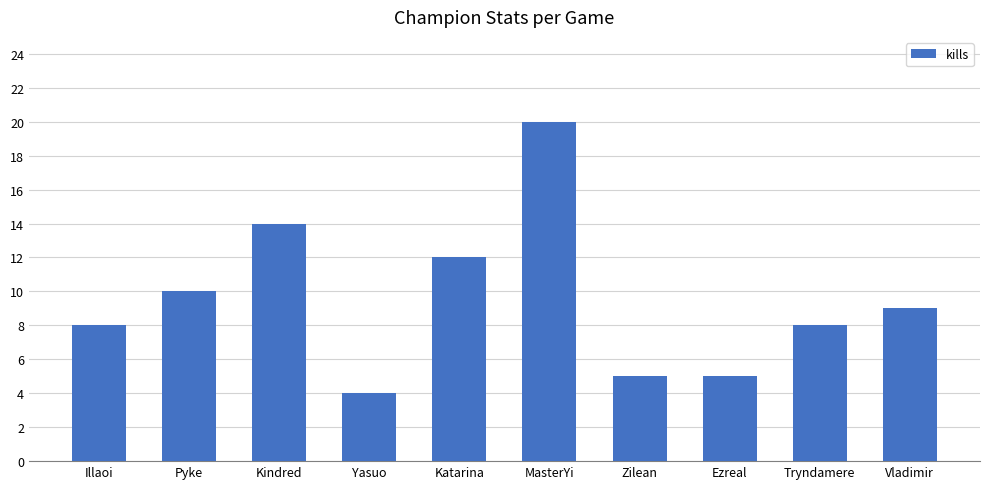

What is the difference between the maximum and second lowest values?

15